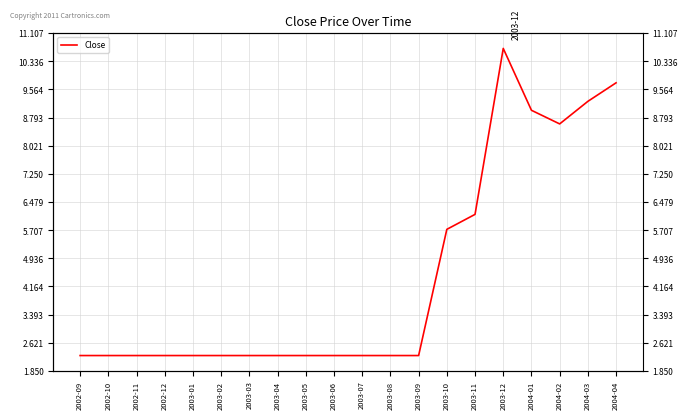

Between 2003-03 and 2004-03, which is larger?

2004-03